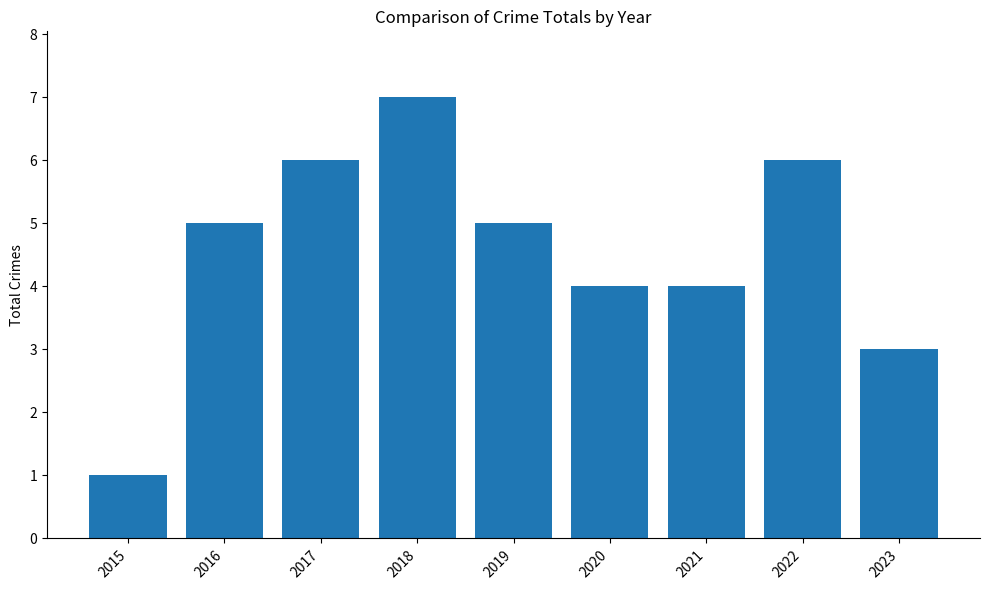

What is the approximate value at 2017?

6